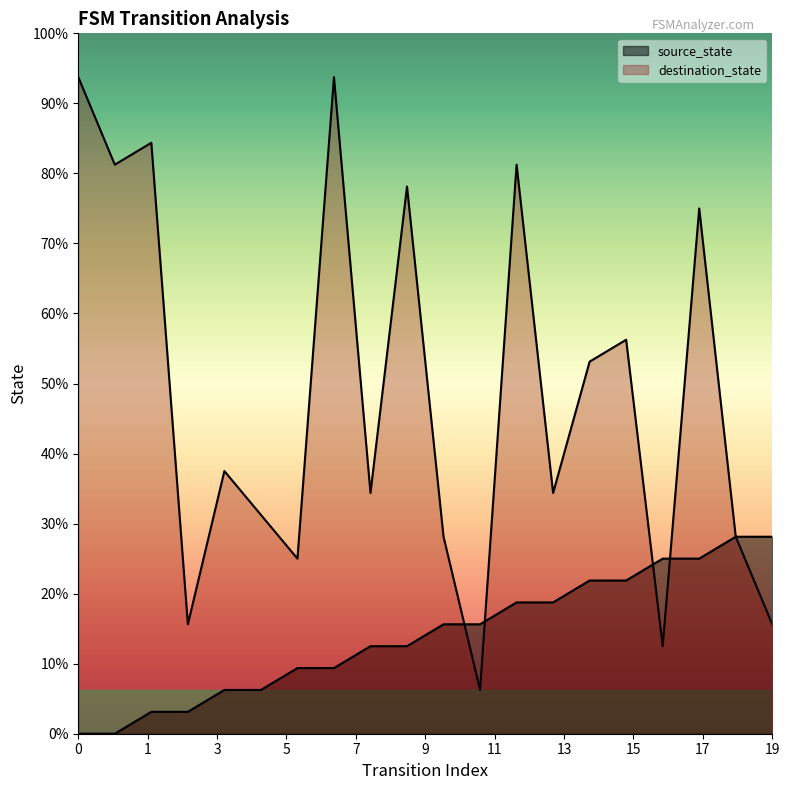

Which series has the largest total across all categories?

destination_state